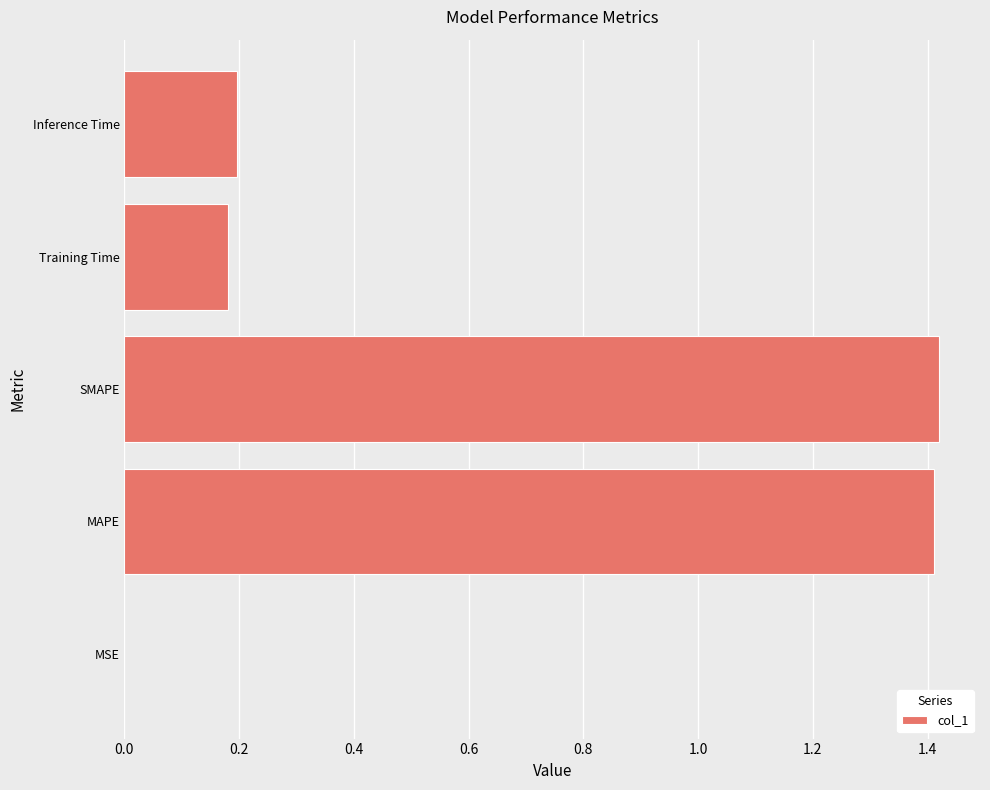

What is the sum of all values?

3.2